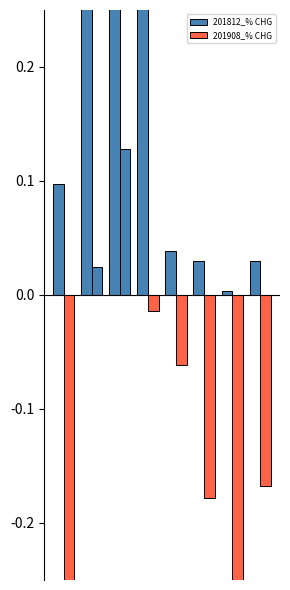

Are the bars horizontal?

No